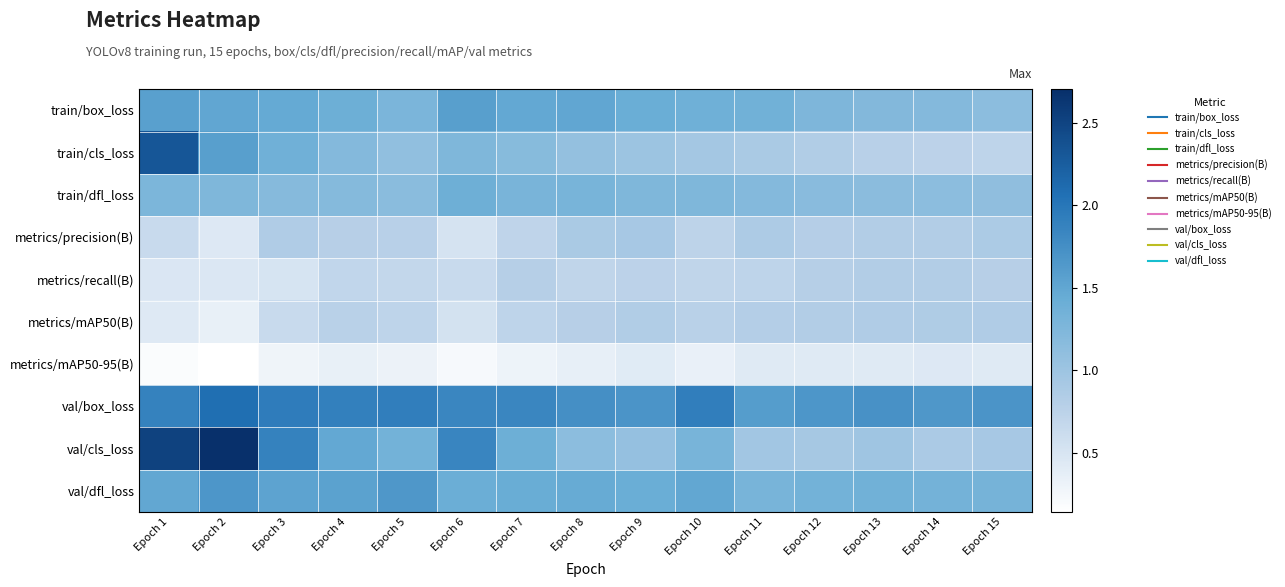

Reading right to left, extract all data points from this chart.

train/box_loss: Epoch 15=1.1	Epoch 14=1.2	Epoch 13=1.2	Epoch 12=1.3	Epoch 11=1.4	Epoch 10=1.4	Epoch 9=1.4	Epoch 8=1.5	Epoch 7=1.5	Epoch 6=1.6	Epoch 5=1.3	Epoch 4=1.4	Epoch 3=1.5	Epoch 2=1.5	Epoch 1=1.6
train/cls_loss: Epoch 15=0.7	Epoch 14=0.7	Epoch 13=0.8	Epoch 12=0.8	Epoch 11=0.9	Epoch 10=0.9	Epoch 9=1.0	Epoch 8=1.1	Epoch 7=1.2	Epoch 6=1.2	Epoch 5=1.1	Epoch 4=1.2	Epoch 3=1.4	Epoch 2=1.6	Epoch 1=2.3
train/dfl_loss: Epoch 15=1.1	Epoch 14=1.1	Epoch 13=1.2	Epoch 12=1.2	Epoch 11=1.2	Epoch 10=1.2	Epoch 9=1.3	Epoch 8=1.3	Epoch 7=1.3	Epoch 6=1.4	Epoch 5=1.2	Epoch 4=1.2	Epoch 3=1.2	Epoch 2=1.2	Epoch 1=1.3
metrics/precision(B): Epoch 15=0.9	Epoch 14=0.8	Epoch 13=0.8	Epoch 12=0.8	Epoch 11=0.9	Epoch 10=0.7	Epoch 9=0.9	Epoch 8=0.9	Epoch 7=0.7	Epoch 6=0.5	Epoch 5=0.8	Epoch 4=0.8	Epoch 3=0.8	Epoch 2=0.4	Epoch 1=0.6
metrics/recall(B): Epoch 15=0.8	Epoch 14=0.8	Epoch 13=0.8	Epoch 12=0.8	Epoch 11=0.7	Epoch 10=0.7	Epoch 9=0.7	Epoch 8=0.7	Epoch 7=0.8	Epoch 6=0.6	Epoch 5=0.7	Epoch 4=0.7	Epoch 3=0.5	Epoch 2=0.5	Epoch 1=0.5
metrics/mAP50(B): Epoch 15=0.8	Epoch 14=0.9	Epoch 13=0.8	Epoch 12=0.8	Epoch 11=0.8	Epoch 10=0.8	Epoch 9=0.8	Epoch 8=0.8	Epoch 7=0.7	Epoch 6=0.5	Epoch 5=0.7	Epoch 4=0.8	Epoch 3=0.6	Epoch 2=0.3	Epoch 1=0.4
metrics/mAP50-95(B): Epoch 15=0.4	Epoch 14=0.4	Epoch 13=0.4	Epoch 12=0.4	Epoch 11=0.4	Epoch 10=0.3	Epoch 9=0.4	Epoch 8=0.4	Epoch 7=0.3	Epoch 6=0.2	Epoch 5=0.3	Epoch 4=0.3	Epoch 3=0.3	Epoch 2=0.1	Epoch 1=0.2
val/box_loss: Epoch 15=1.7	Epoch 14=1.7	Epoch 13=1.7	Epoch 12=1.7	Epoch 11=1.6	Epoch 10=1.9	Epoch 9=1.7	Epoch 8=1.7	Epoch 7=1.8	Epoch 6=1.8	Epoch 5=1.9	Epoch 4=1.9	Epoch 3=1.9	Epoch 2=2.1	Epoch 1=1.9
val/cls_loss: Epoch 15=0.9	Epoch 14=0.9	Epoch 13=1.0	Epoch 12=0.9	Epoch 11=1.0	Epoch 10=1.3	Epoch 9=1.1	Epoch 8=1.1	Epoch 7=1.4	Epoch 6=1.9	Epoch 5=1.3	Epoch 4=1.5	Epoch 3=1.9	Epoch 2=2.7	Epoch 1=2.5
val/dfl_loss: Epoch 15=1.3	Epoch 14=1.3	Epoch 13=1.4	Epoch 12=1.3	Epoch 11=1.3	Epoch 10=1.5	Epoch 9=1.4	Epoch 8=1.4	Epoch 7=1.4	Epoch 6=1.4	Epoch 5=1.7	Epoch 4=1.5	Epoch 3=1.5	Epoch 2=1.7	Epoch 1=1.5